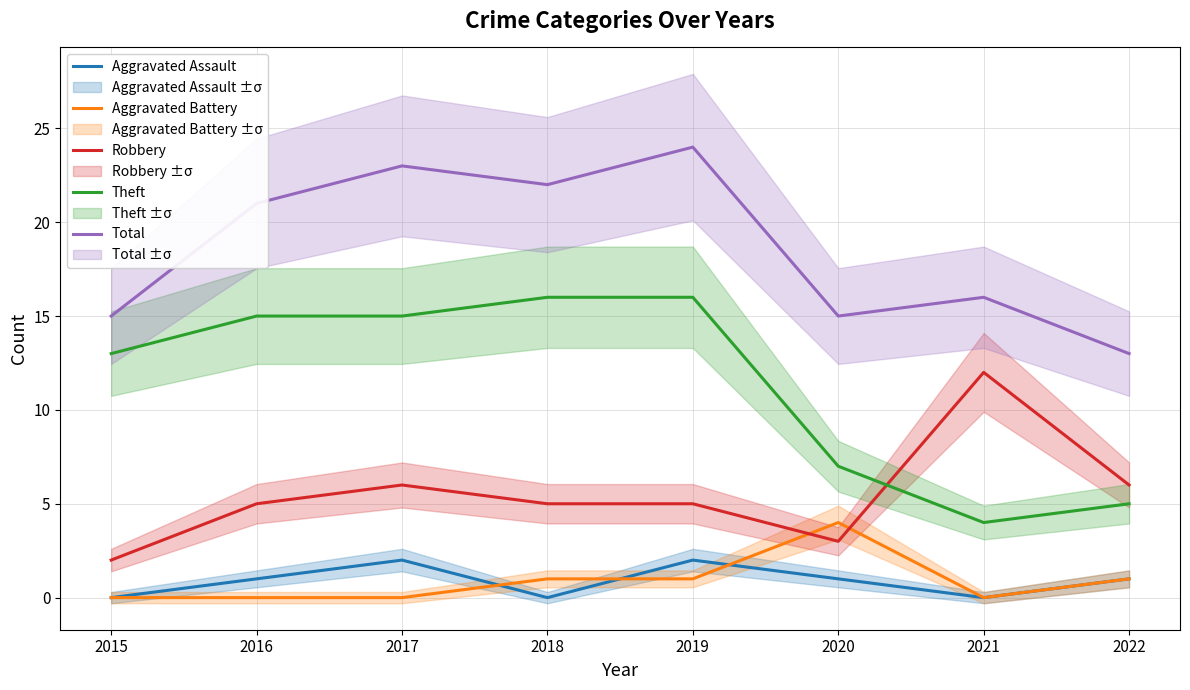

List the series in order of their peak value, highest first.

Total, Theft, Robbery, Aggravated Battery, Aggravated Assault